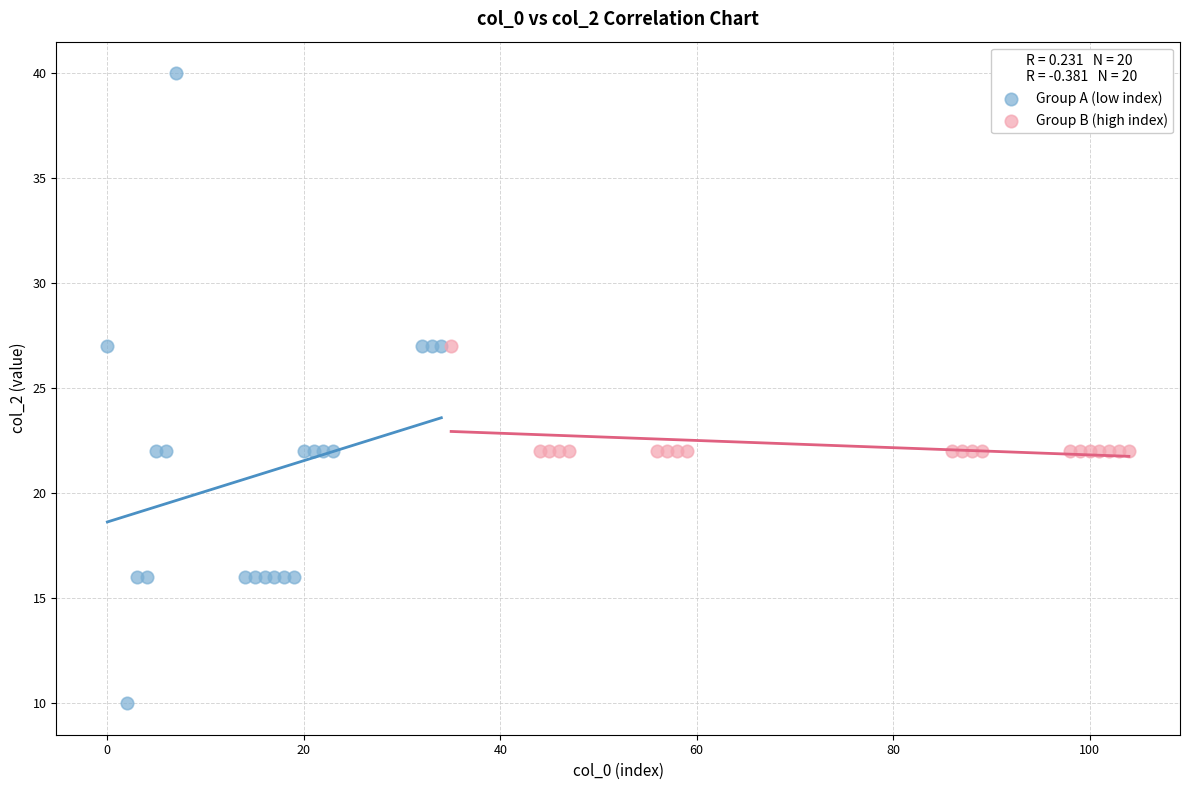

Which series contains the lowest Y value?

Group A (low index)